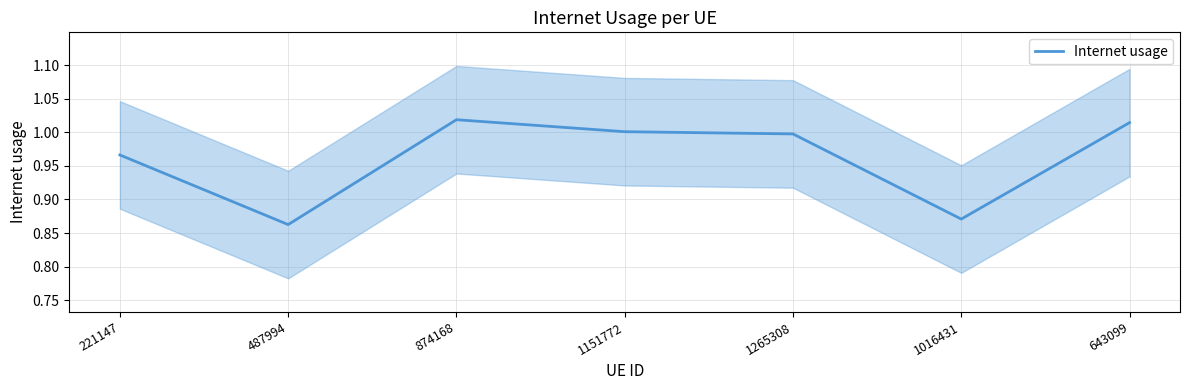

What is the difference between the maximum and minimum values?

0.2